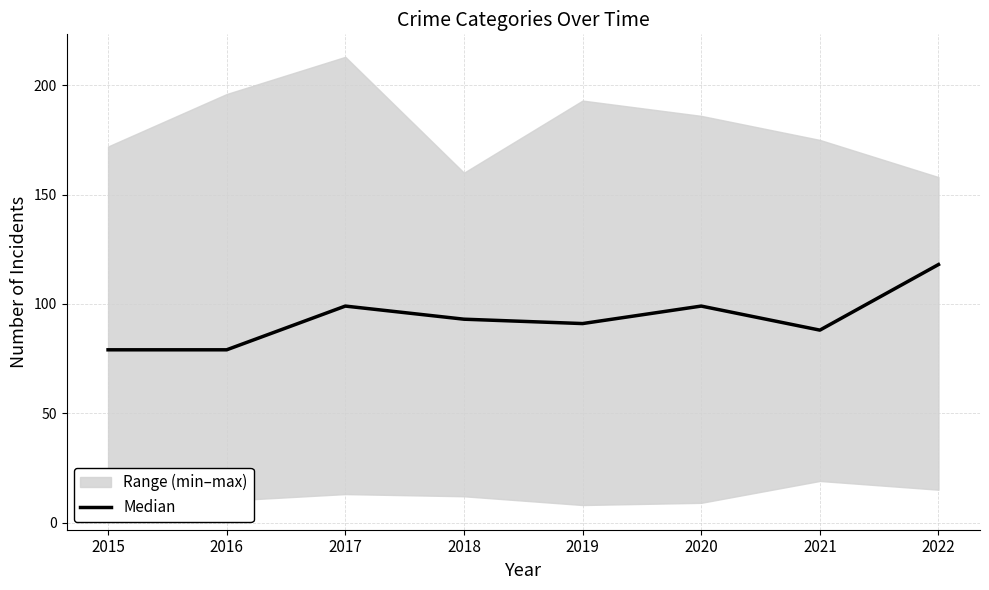

What is the greatest value displayed?

118